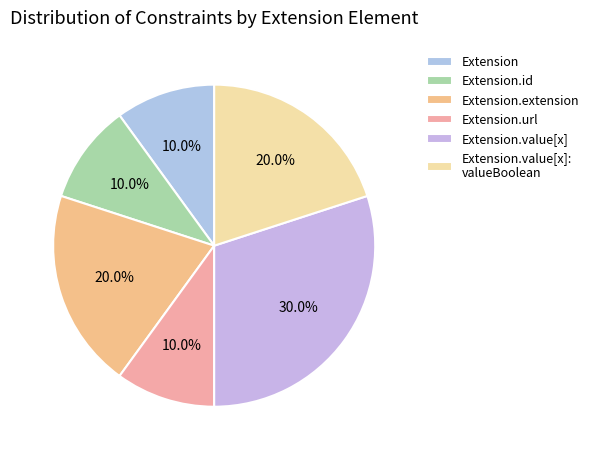

How many slices are in this pie chart?

6